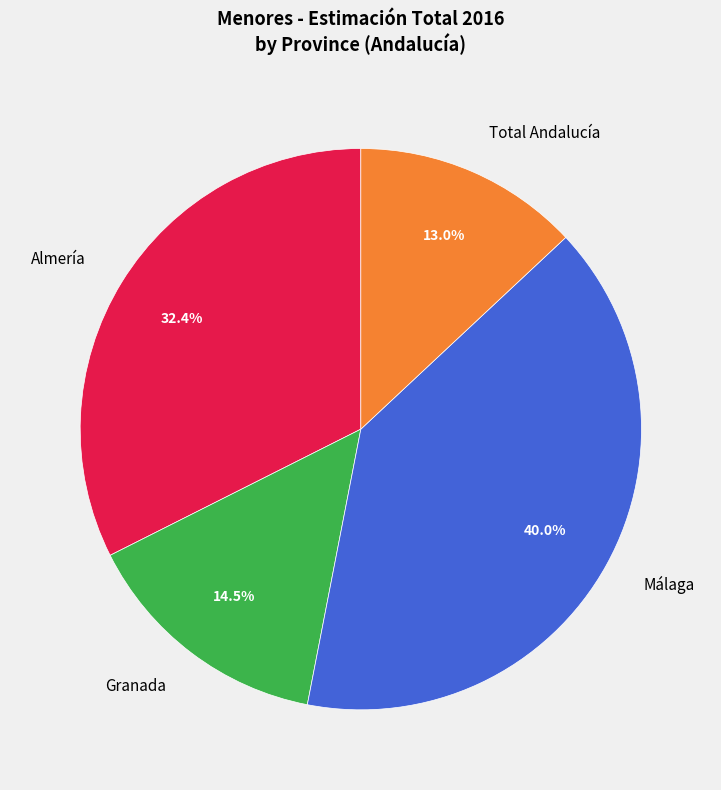

Approximately how many times larger is the value at Total Andalucía compared to Almería?

0.4